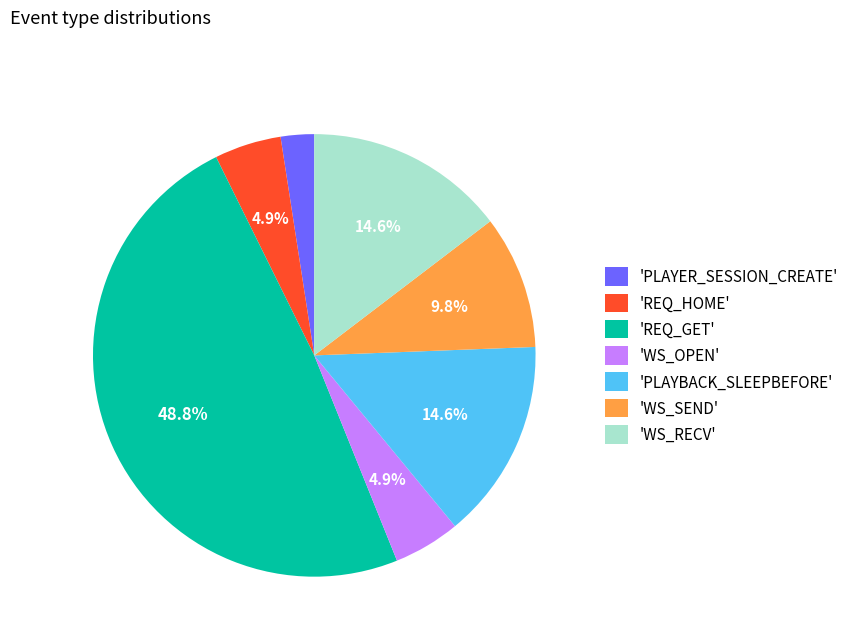

Is 'WS_SEND' the majority of the pie?

No